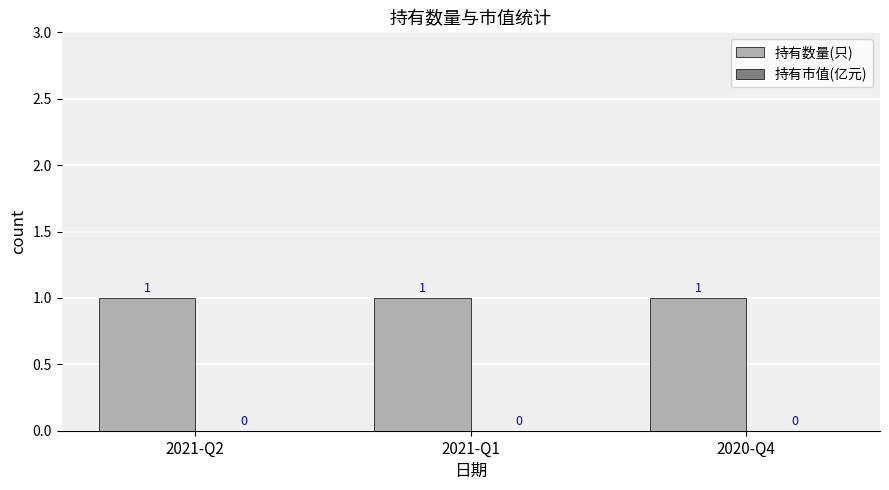

What is the label of the 2nd bar from the right?

2021-Q1